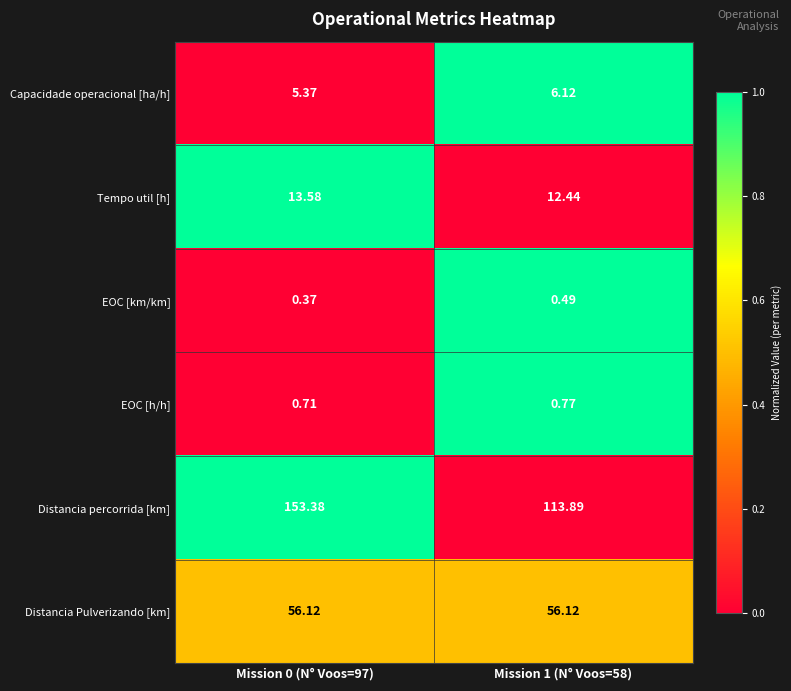

List the series in order of their peak value, lowest first.

EOC [km/km], EOC [h/h], Capacidade operacional [ha/h], Tempo util [h], Distancia Pulverizando [km], Distancia percorrida [km]